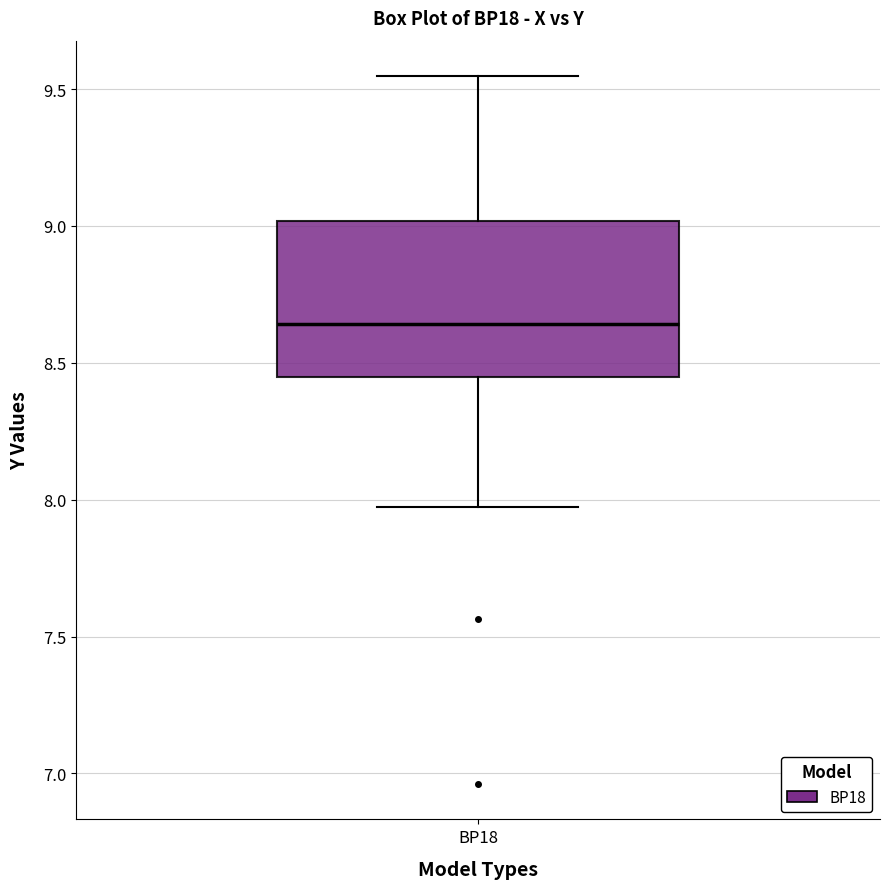

Read this box plot against the y-axis: the position of the median line, the range covered by the box, and the ends of both whiskers. The values are not printed on the chart, so give them approximately, as read against the axis.

median 8.65, box 8.45 to 9.00, whiskers 7.95 to 9.55